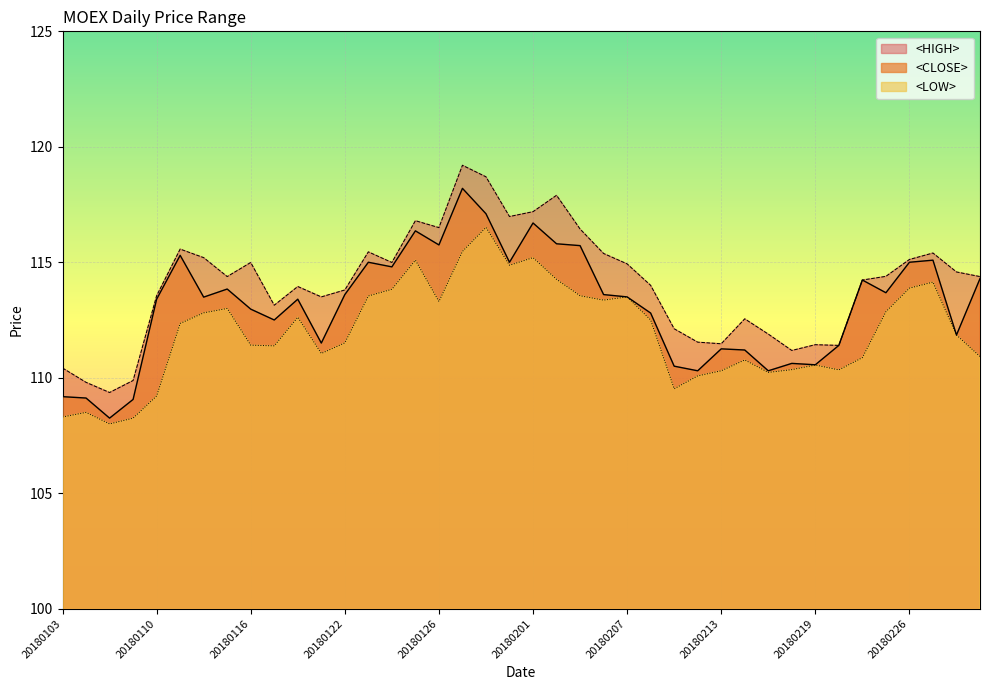

At which category does the chart reach its peak across all series?

20180129